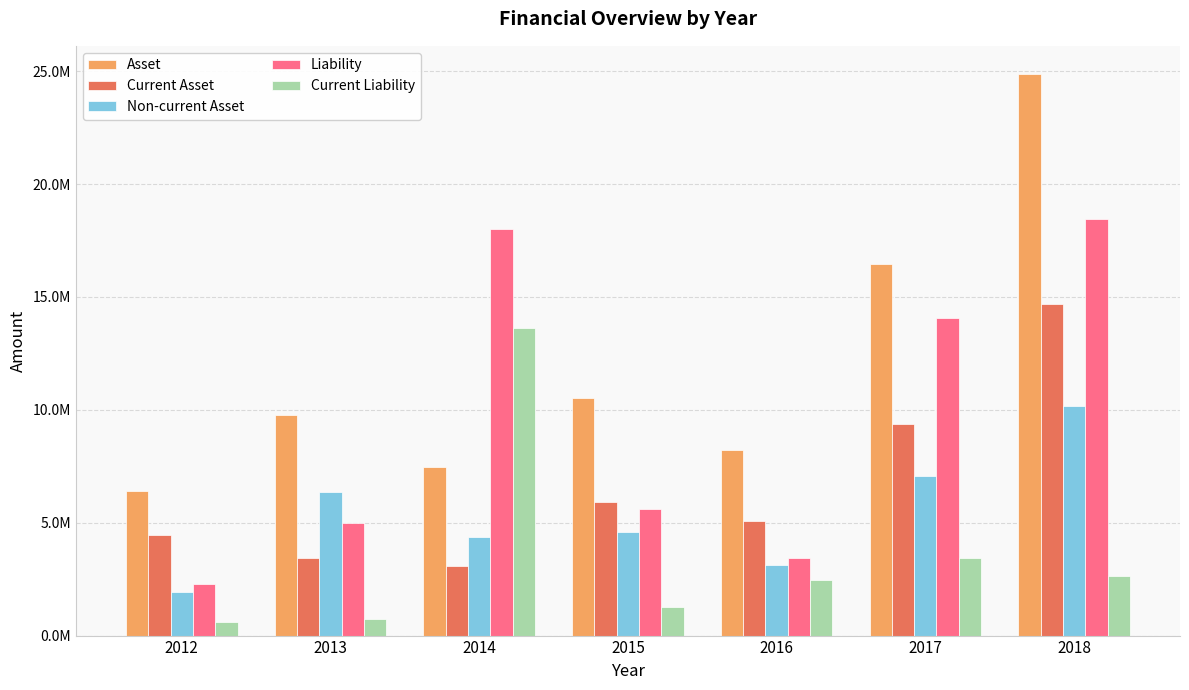

What is the difference between the maximum and minimum values in the Non-current Asset series?

8259494